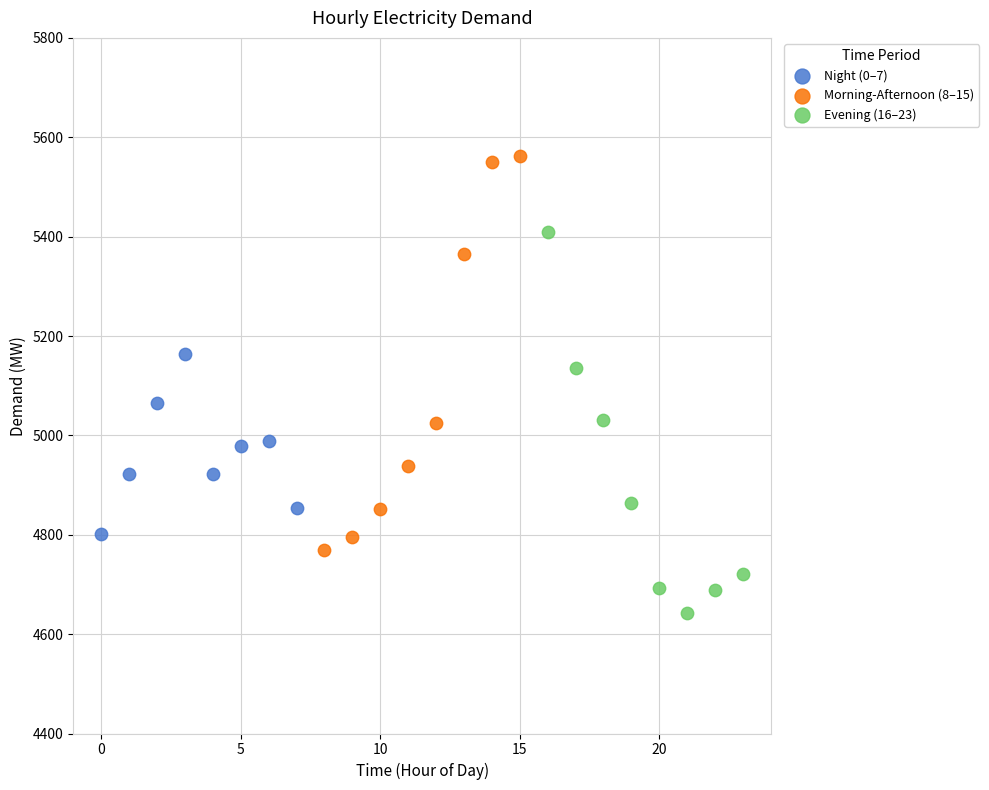

Which series has the widest spread of Y values?

Morning-Afternoon (8–15)